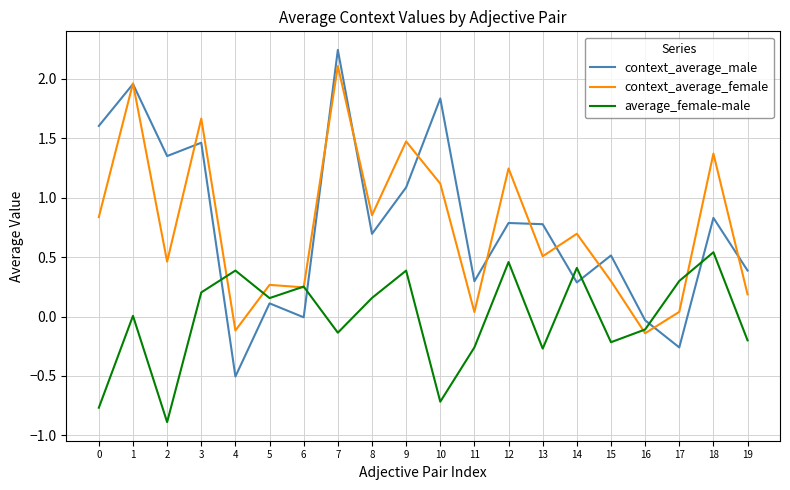

Rank the series at 18 from highest to lowest value.

context_average_female, context_average_male, average_female-male